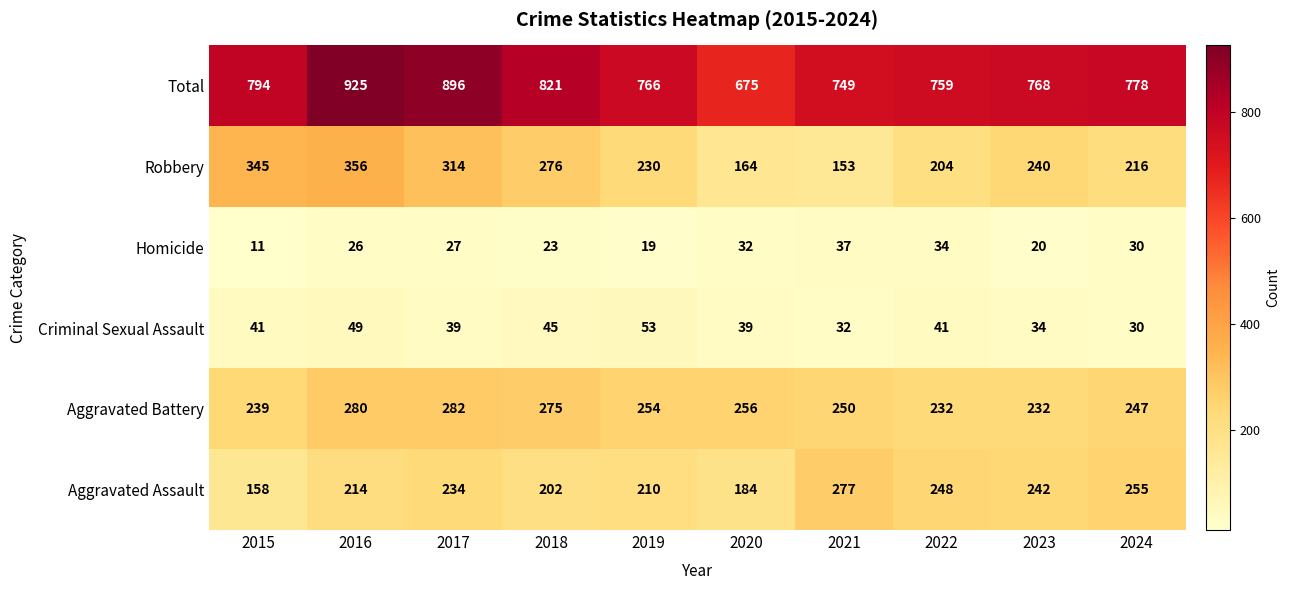

Which series has the largest range (max minus min)?

Total